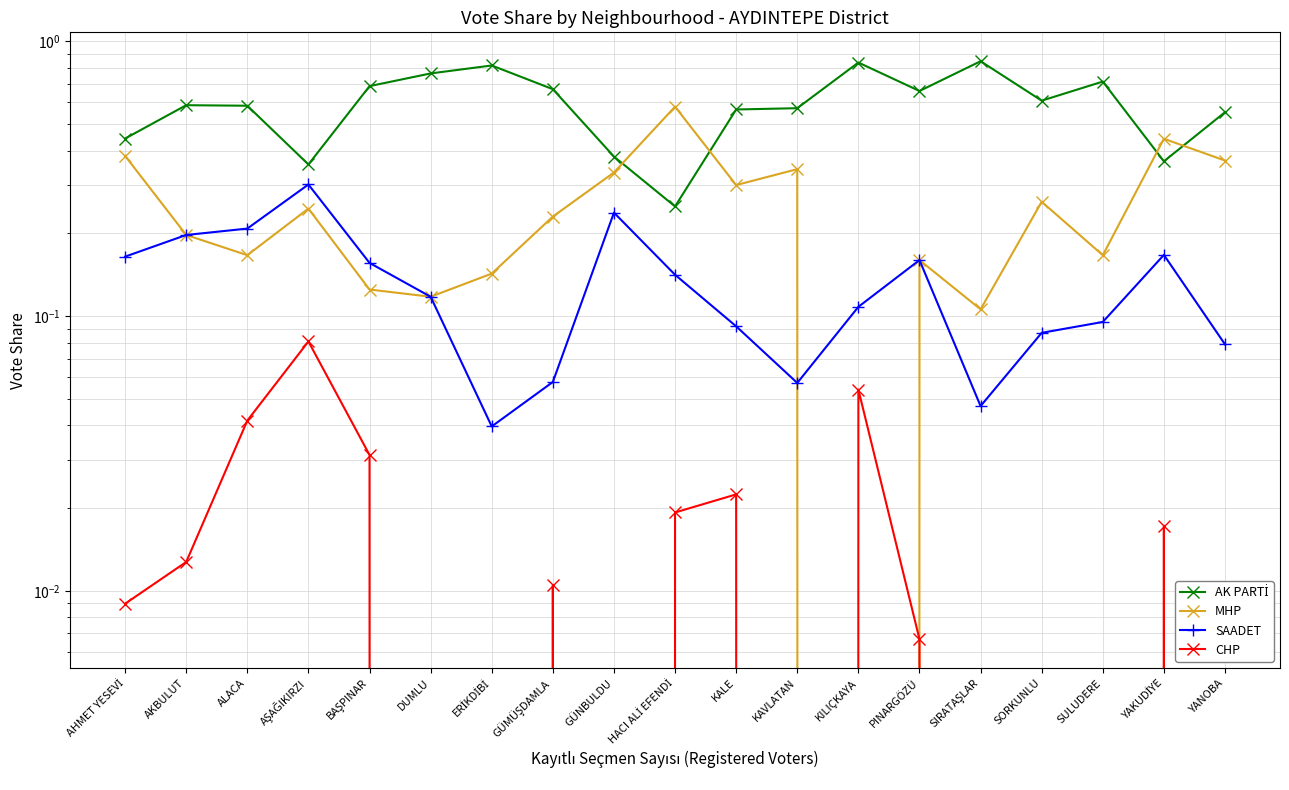

The CHP series shows 0.0 at YAKUDİYE. True or false?

True